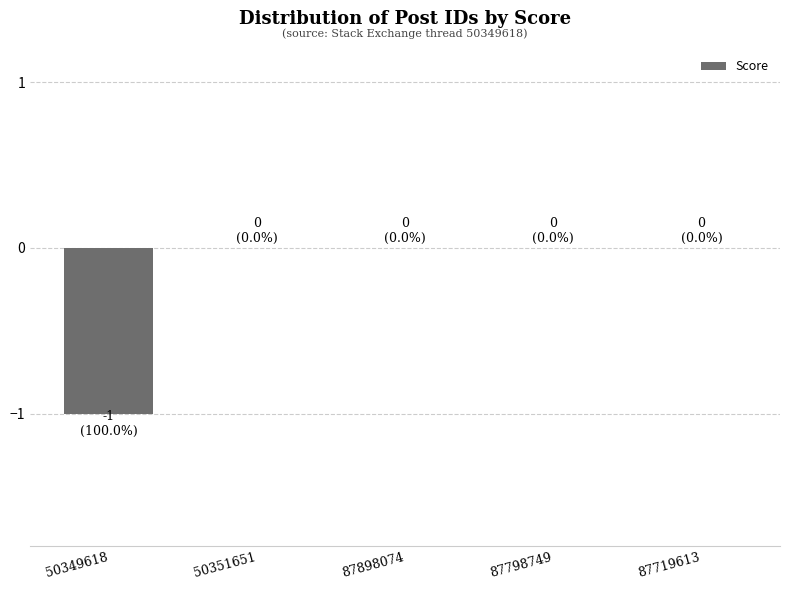

Reading right to left, extract all data points from this chart.

0	0	0	0	-1